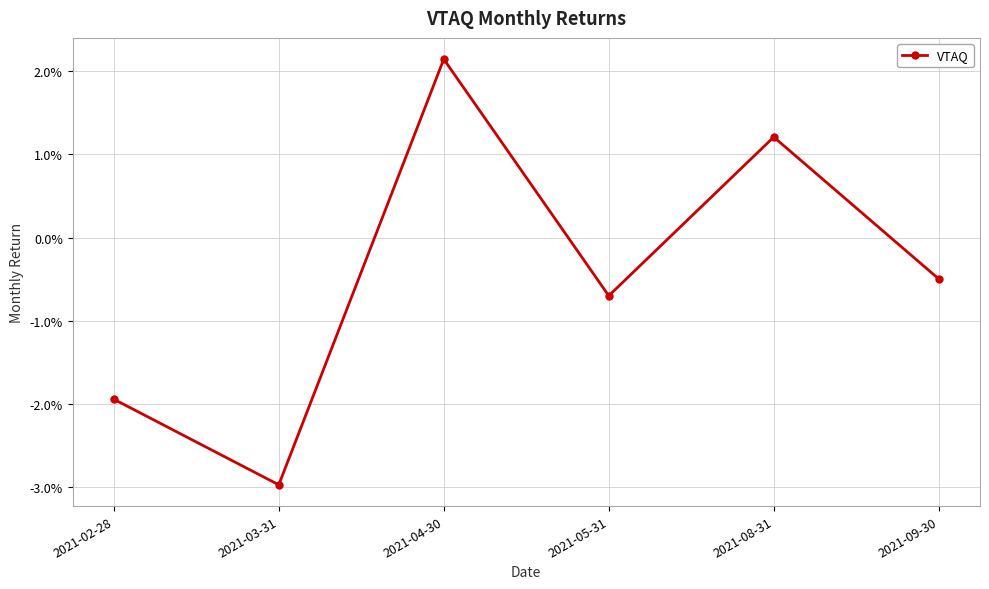

What position from the left is 2021-04-30?

3